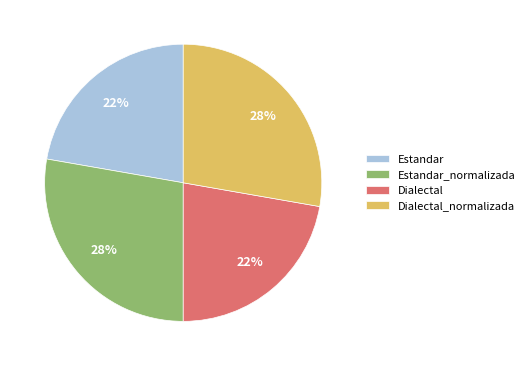

To the nearest percent, what is the average slice percentage?

25%